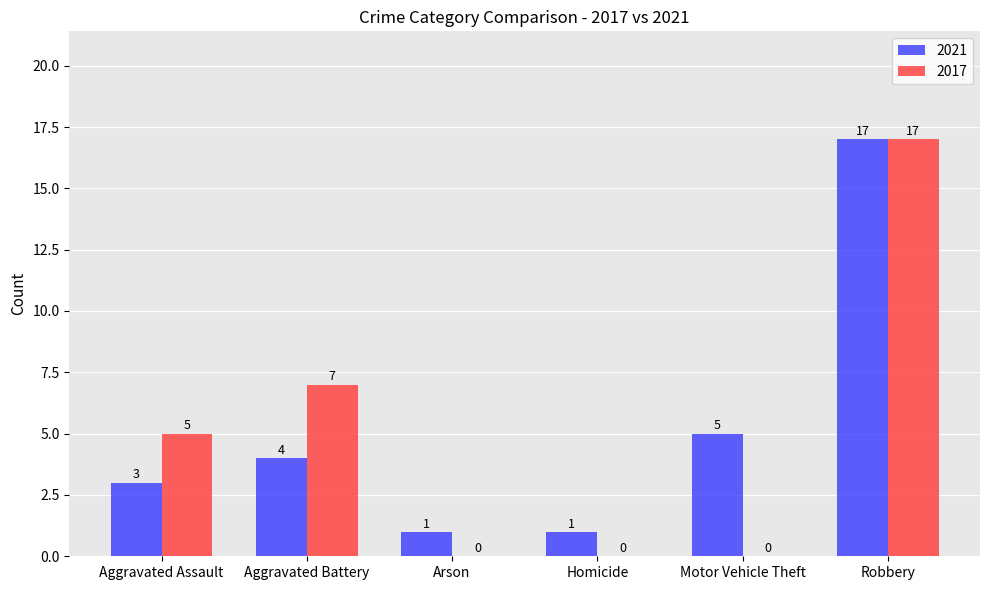

Reading right to left, transcribe all the data shown in this chart.

2021: 17	5	1	1	4	3
2017: 17	0	0	0	7	5